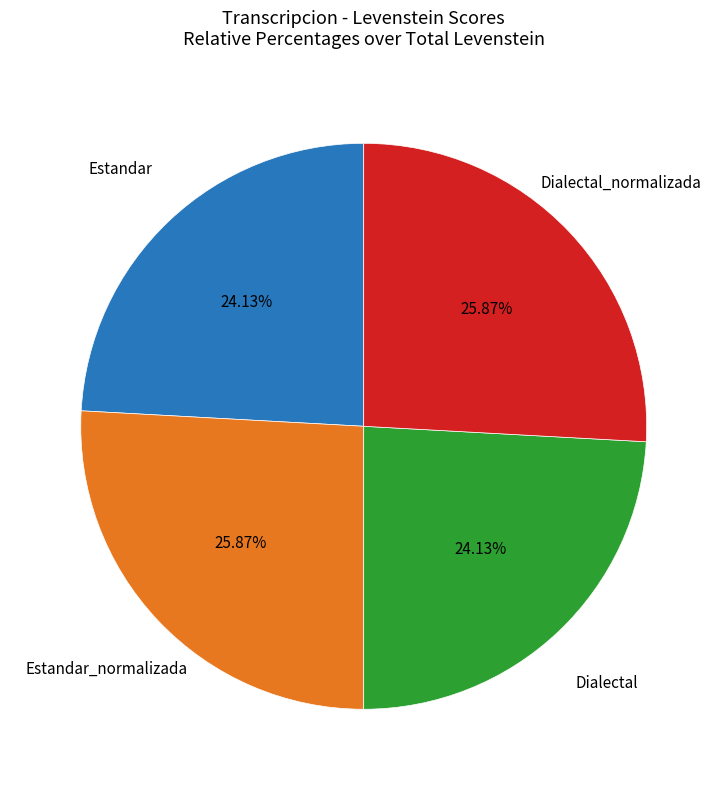

Approximately how many times larger is the value at Dialectal_normalizada compared to Dialectal?

1.1